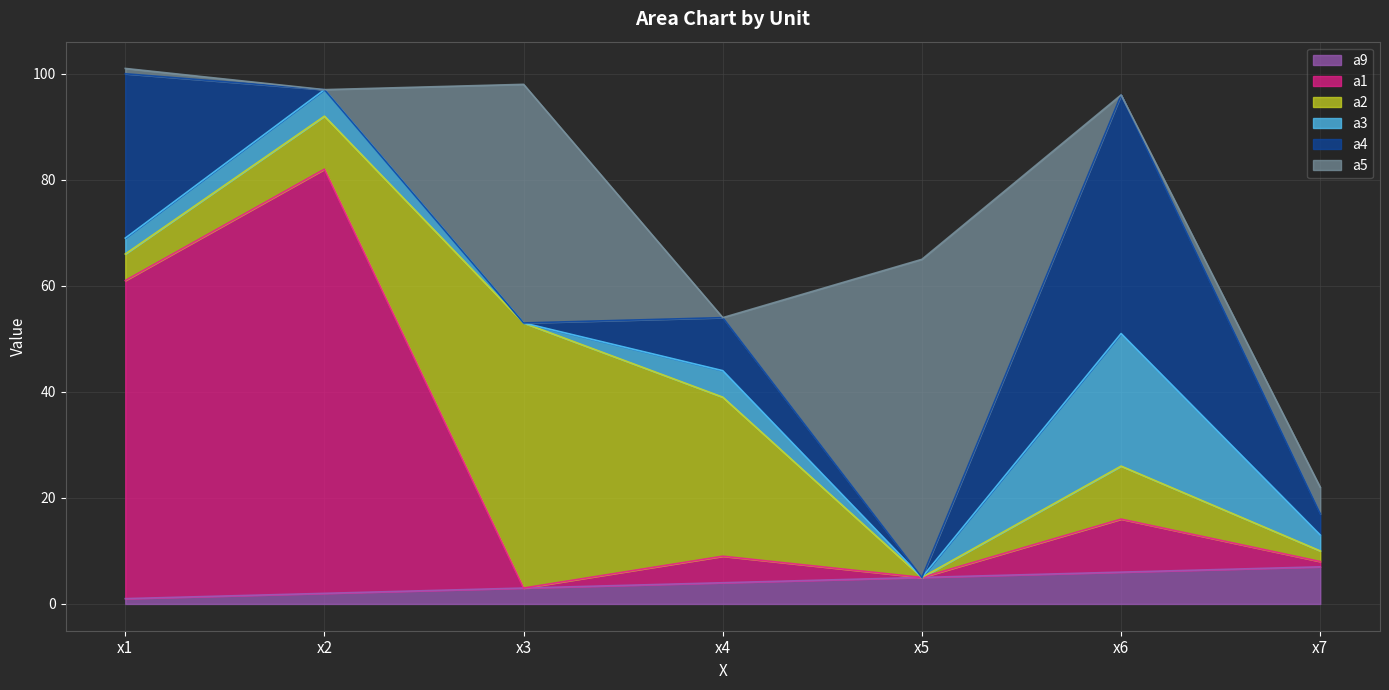

At which category does the chart reach its minimum across all series?

x3